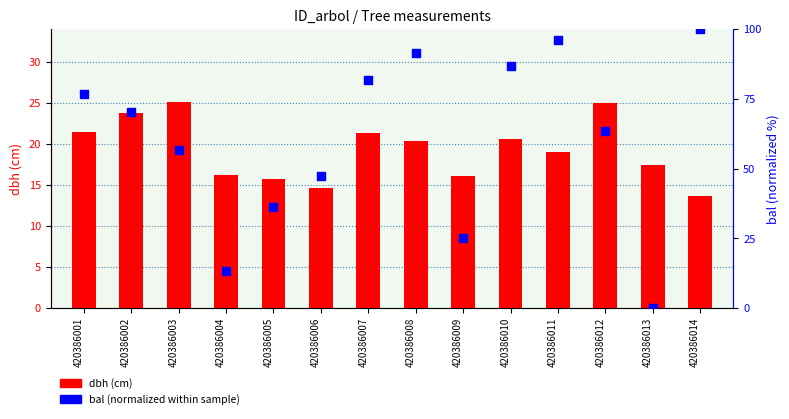

What is the total value across all series at 420386005?

52.2